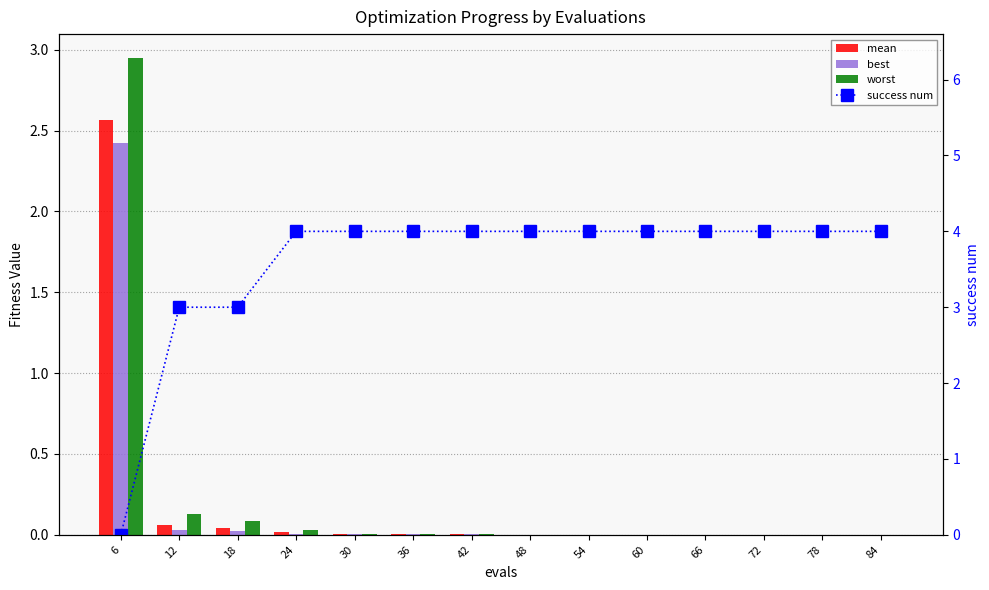

The best series shows 0.0 at 30. True or false?

False